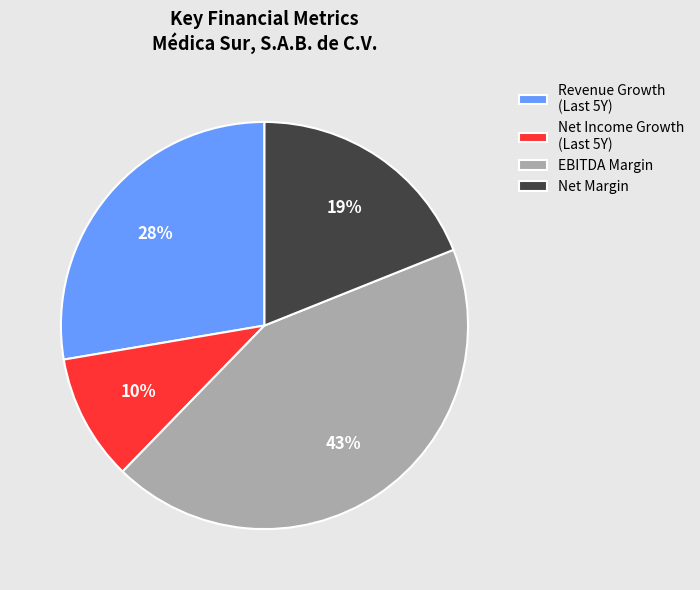

To the nearest percent, what is the average slice percentage?

25%